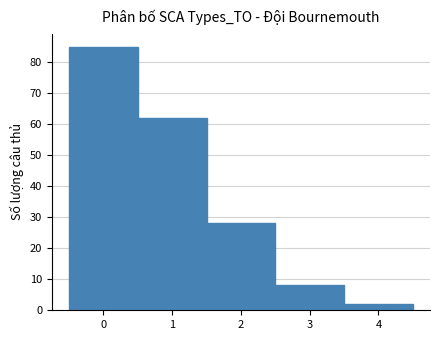

Reading left to right, list every bar in this chart as the range it spans on the x-axis followed by its height. The values are not printed on the chart, so give them approximately, as read against the axis.

-0.5 to 0.5: 85
0.5 to 1.5: 62
1.5 to 2.5: 28
2.5 to 3.5: 8
3.5 to 4.5: 2